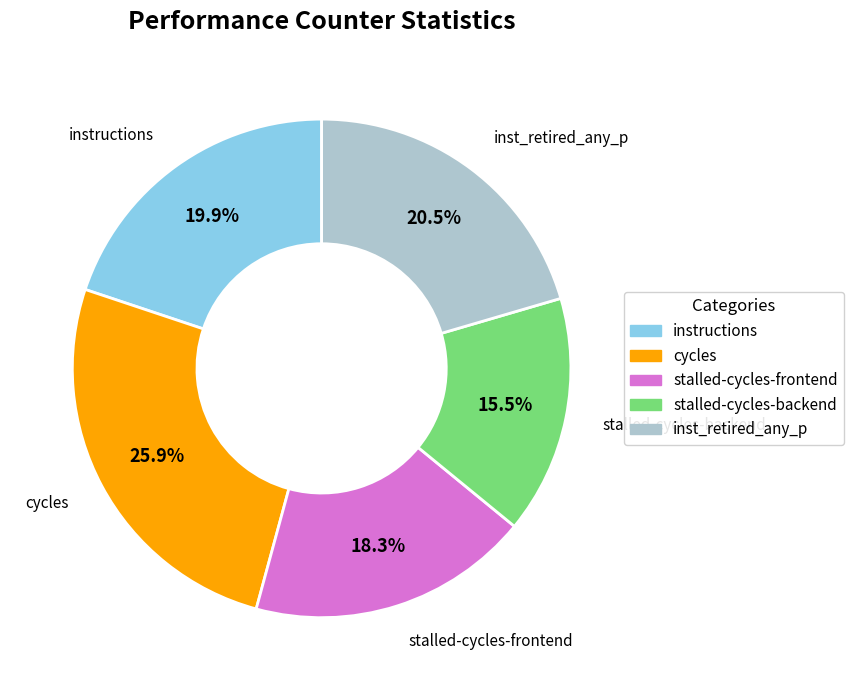

Does any single category account for the majority?

No